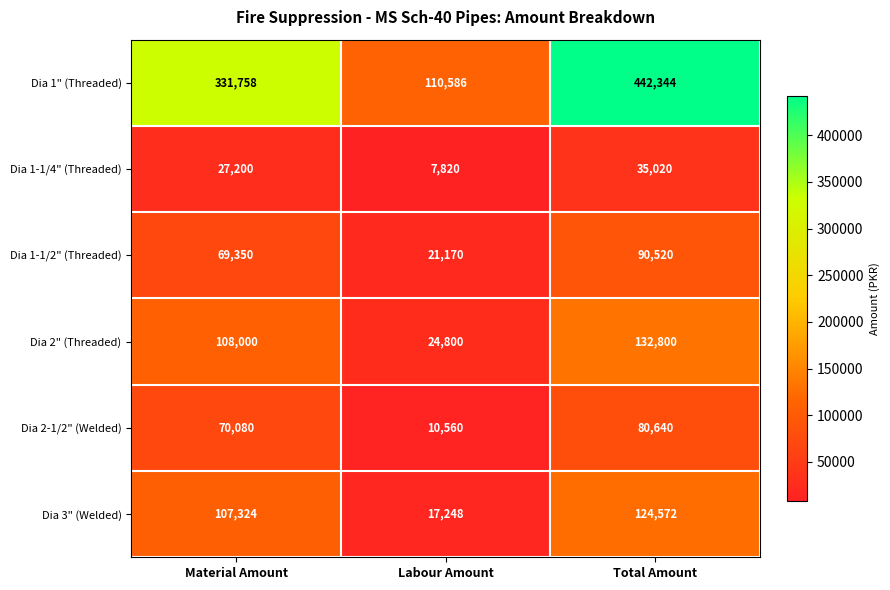

Reading left to right, transcribe all the data shown in this chart.

Dia 1" (Threaded): Material Amount=331758	Labour Amount=110586	Total Amount=442344
Dia 1-1/4" (Threaded): Material Amount=27200	Labour Amount=7820	Total Amount=35020
Dia 1-1/2" (Threaded): Material Amount=69350	Labour Amount=21170	Total Amount=90520
Dia 2" (Threaded): Material Amount=108000	Labour Amount=24800	Total Amount=132800
Dia 2-1/2" (Welded): Material Amount=70080	Labour Amount=10560	Total Amount=80640
Dia 3" (Welded): Material Amount=107324	Labour Amount=17248	Total Amount=124572